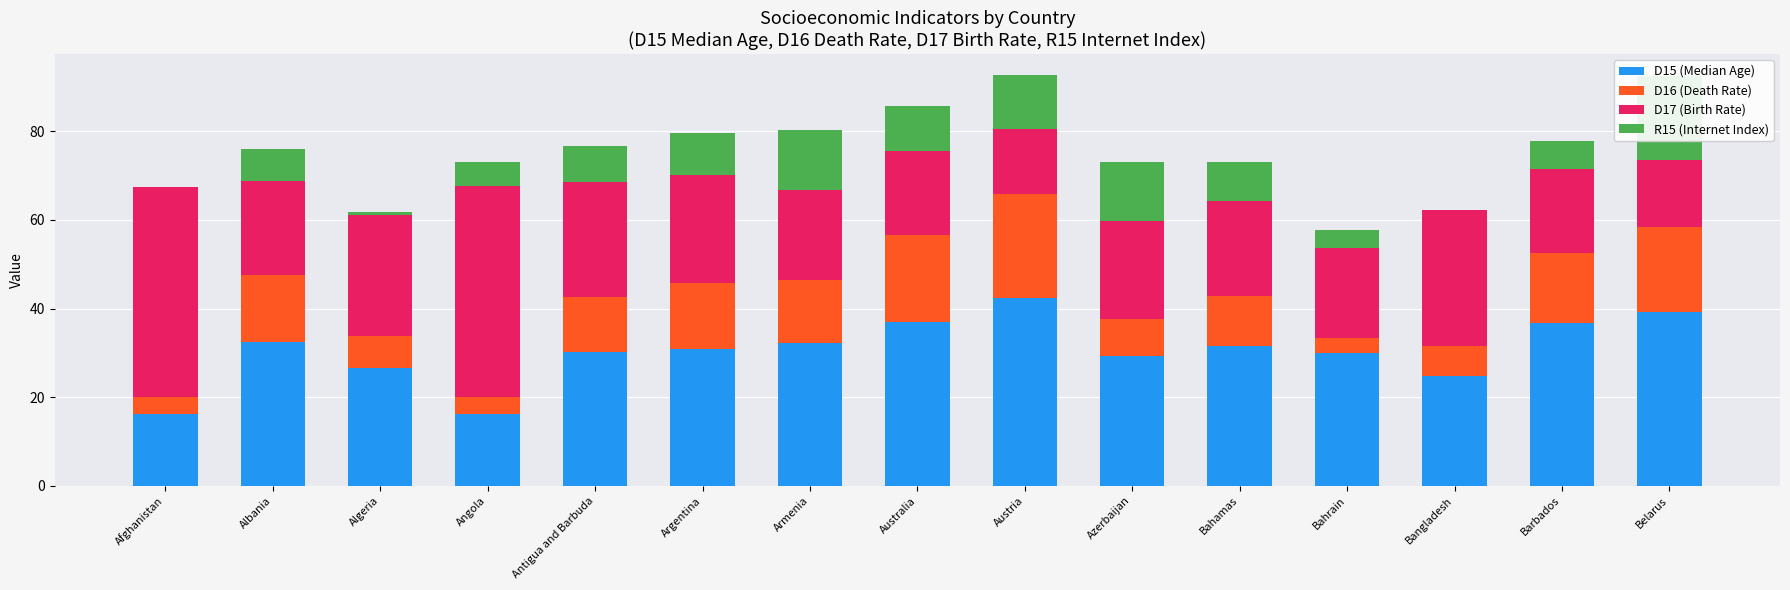

Reading right to left, list all the values displayed in this chart.

D15 (Median Age): Belarus=39.1	Barbados=36.7	Bangladesh=24.7	Bahrain=30.1	Bahamas=31.5	Azerbaijan=29.3	Austria=42.4	Australia=37.1	Armenia=32.3	Argentina=30.8	Antigua and Barbuda=30.3	Angola=16.2	Algeria=26.6	Albania=32.6	Afghanistan=16.2
D16 (Death Rate): Belarus=19.3	Barbados=15.8	Bangladesh=6.9	Bahrain=3.4	Bahamas=11.2	Azerbaijan=8.2	Austria=23.5	Australia=19.5	Armenia=14.1	Argentina=15.0	Antigua and Barbuda=12.3	Angola=3.8	Algeria=7.2	Albania=14.9	Afghanistan=3.8
D17 (Birth Rate): Belarus=15.1	Barbados=19.0	Bangladesh=30.6	Bahrain=20.2	Bahamas=21.6	Azerbaijan=22.2	Austria=14.5	Australia=18.9	Armenia=20.3	Argentina=24.4	Antigua and Barbuda=26.0	Angola=47.6	Algeria=27.4	Albania=21.3	Afghanistan=47.4
R15 (Internet Index): Belarus=18.8	Barbados=6.4	Bangladesh=0.2	Bahrain=4.2	Bahamas=8.7	Azerbaijan=13.3	Austria=12.4	Australia=10.2	Armenia=13.7	Argentina=9.3	Antigua and Barbuda=8.2	Angola=5.6	Algeria=0.7	Albania=7.3	Afghanistan=0.0